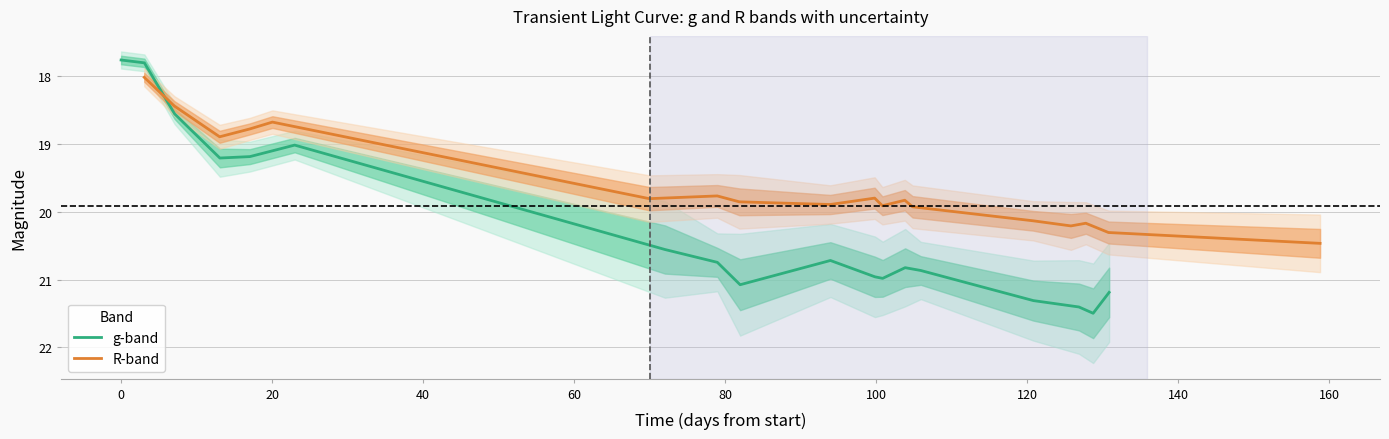

What is the sum of all R-band values?

352.9